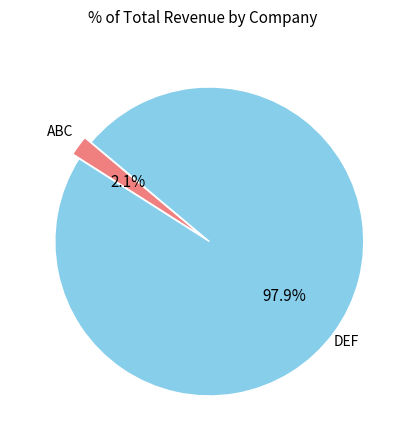

What is the total percentage of ABC and DEF?

100.0%